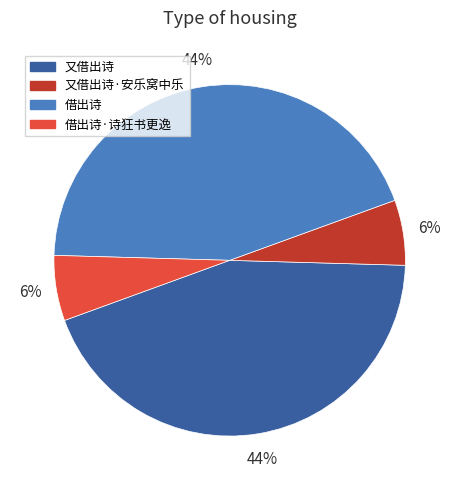

Combined, do 借出诗 and 又借出诗 account for over 50%?

Yes